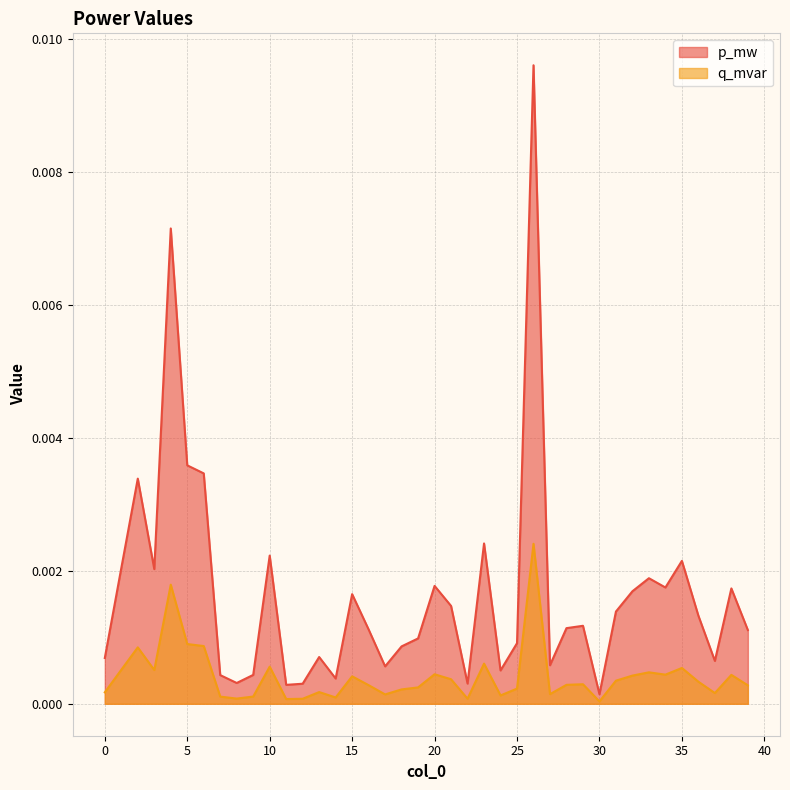

At 13, list the series in order from largest to smallest.

p_mw, q_mvar